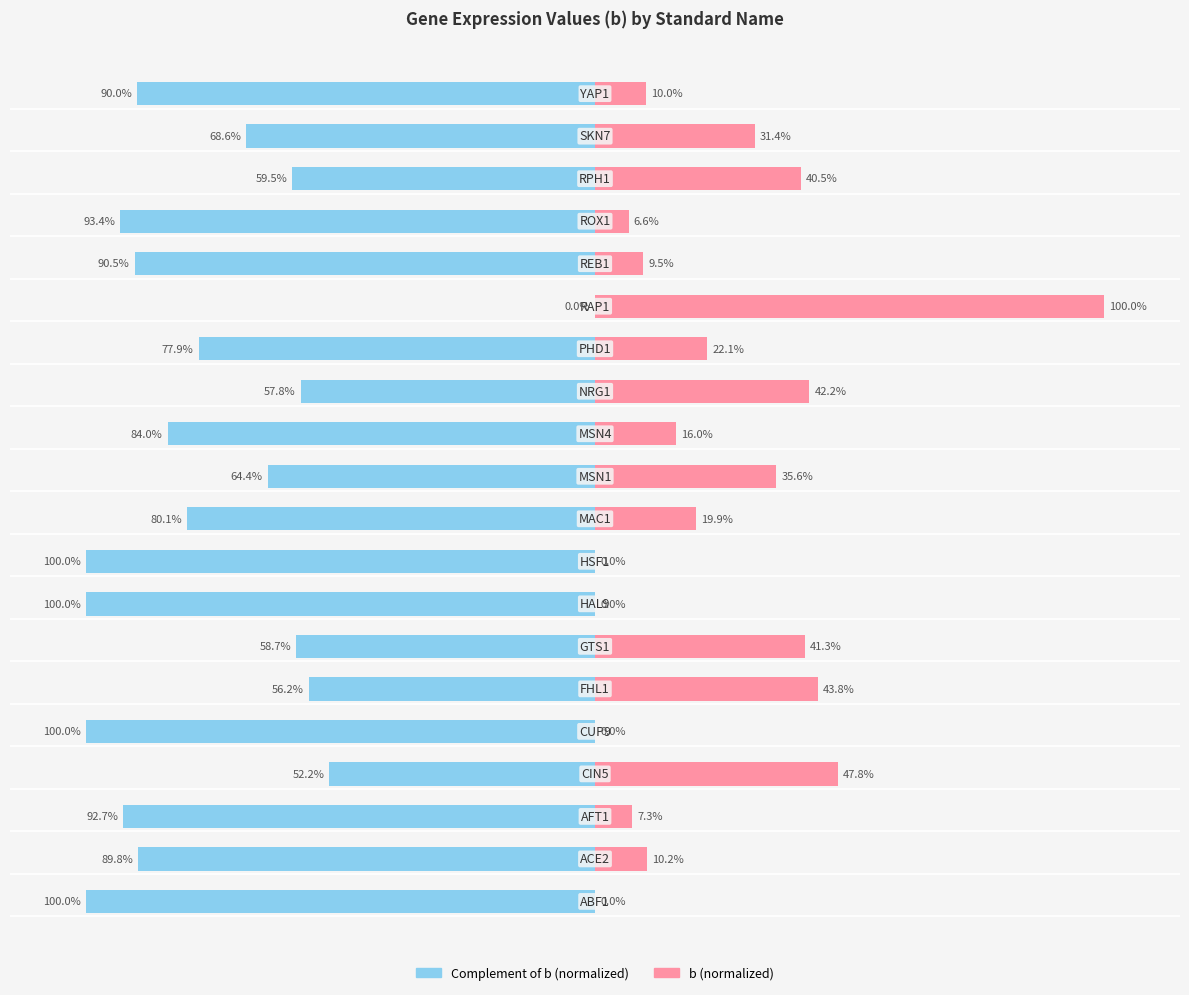

Is it true that b (left) equals -116.0 at 13?

False